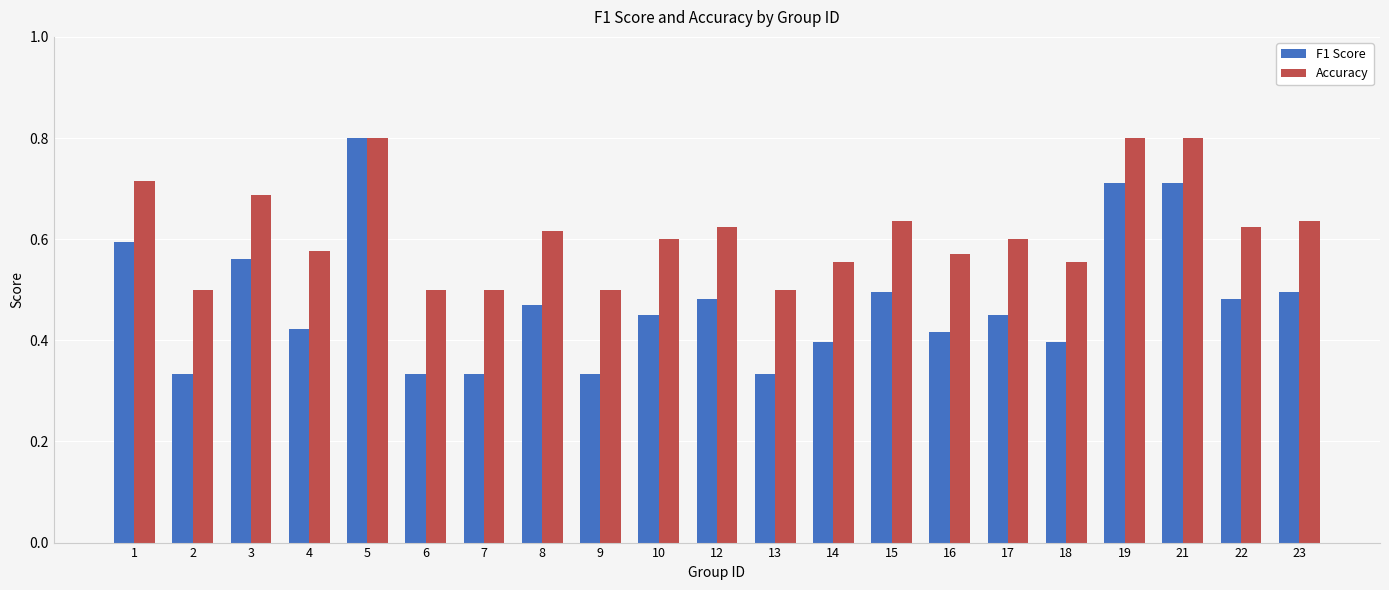

Which series has the widest spread of values?

F1 Score